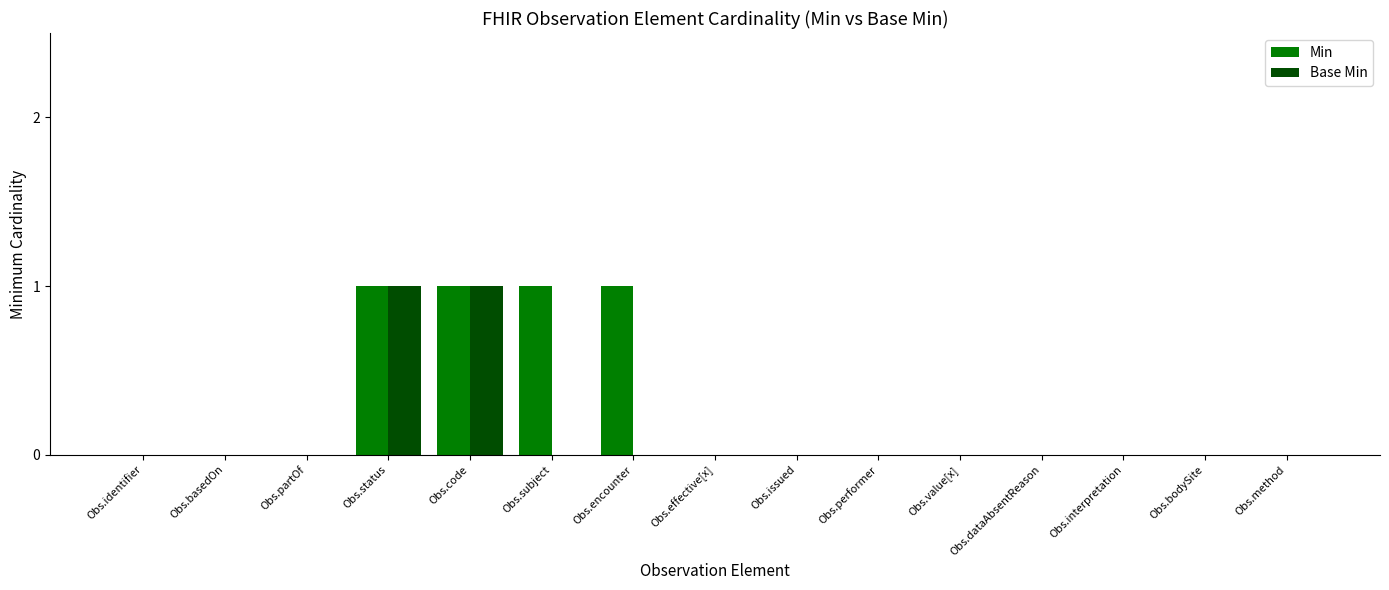

The Min series shows -1 at Obs.dataAbsentReason. True or false?

False